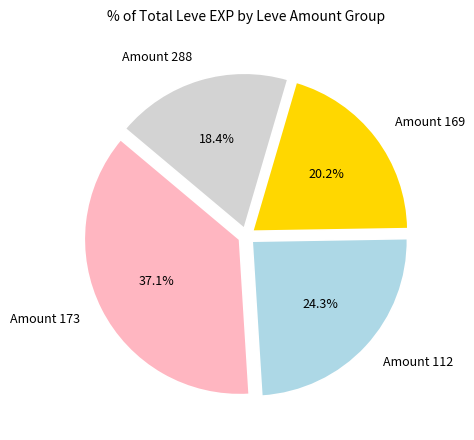

Rank the categories by value from lowest to highest.

Amount 288, Amount 169, Amount 112, Amount 173